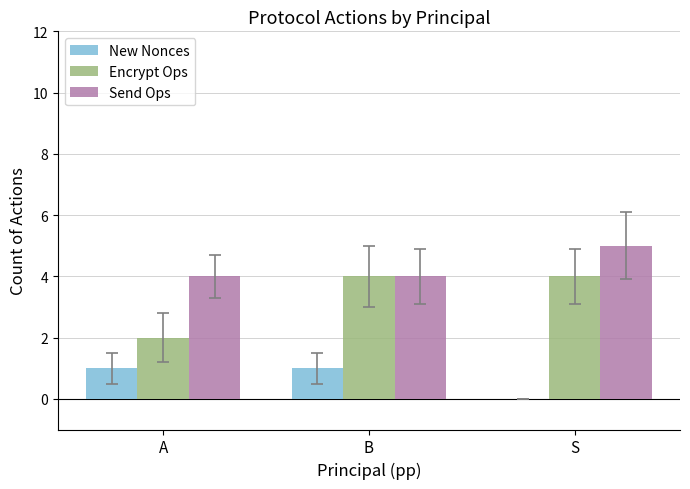

What is the greatest value displayed?

5